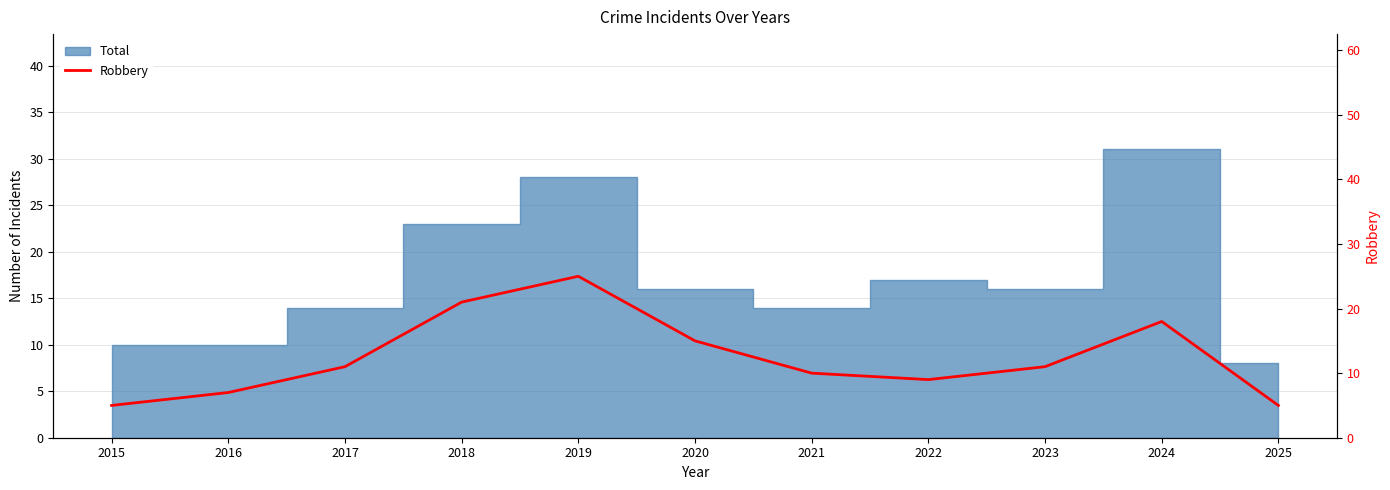

Reading right to left, extract all data points from this chart.

2025=5	2024=18	2023=11	2022=9	2021=10	2020=15	2019=25	2018=21	2017=11	2016=7	2015=5